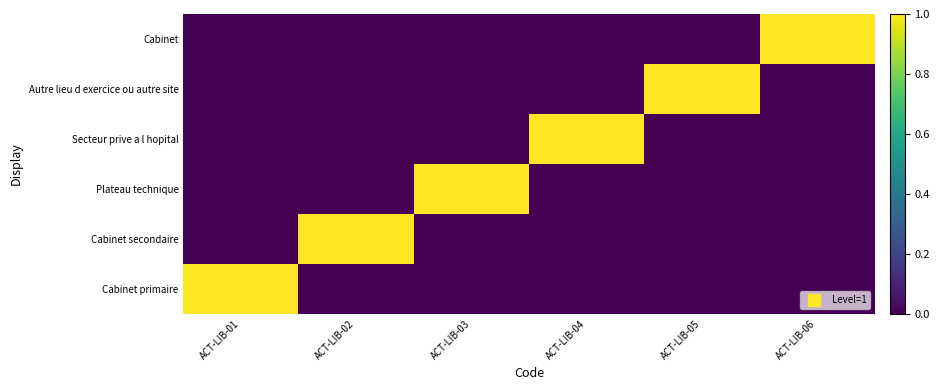

Reading left to right, transcribe all the data shown in this chart.

Cabinet primaire: ACT-LIB-01=1	ACT-LIB-02=0	ACT-LIB-03=0	ACT-LIB-04=0	ACT-LIB-05=0	ACT-LIB-06=0
Cabinet secondaire: ACT-LIB-01=0	ACT-LIB-02=1	ACT-LIB-03=0	ACT-LIB-04=0	ACT-LIB-05=0	ACT-LIB-06=0
Plateau technique: ACT-LIB-01=0	ACT-LIB-02=0	ACT-LIB-03=1	ACT-LIB-04=0	ACT-LIB-05=0	ACT-LIB-06=0
Secteur prive a l hopital: ACT-LIB-01=0	ACT-LIB-02=0	ACT-LIB-03=0	ACT-LIB-04=1	ACT-LIB-05=0	ACT-LIB-06=0
Autre lieu d exercice ou autre site: ACT-LIB-01=0	ACT-LIB-02=0	ACT-LIB-03=0	ACT-LIB-04=0	ACT-LIB-05=1	ACT-LIB-06=0
Cabinet: ACT-LIB-01=0	ACT-LIB-02=0	ACT-LIB-03=0	ACT-LIB-04=0	ACT-LIB-05=0	ACT-LIB-06=1